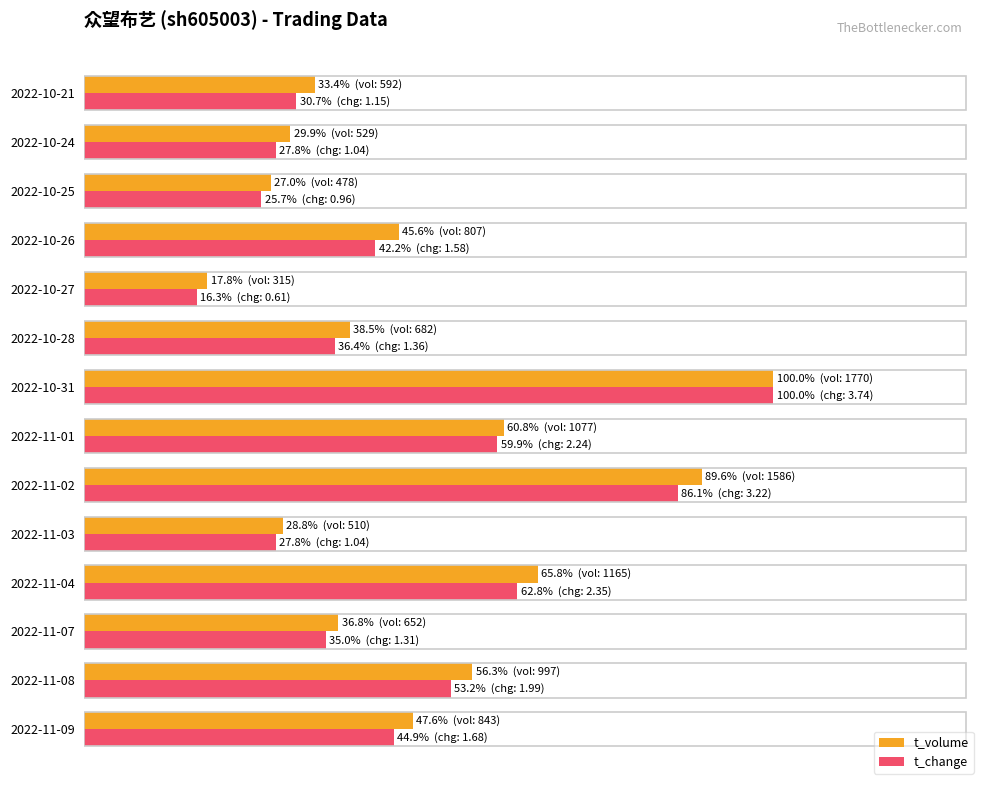

What are all the series names shown in the legend?

t_volume, t_change